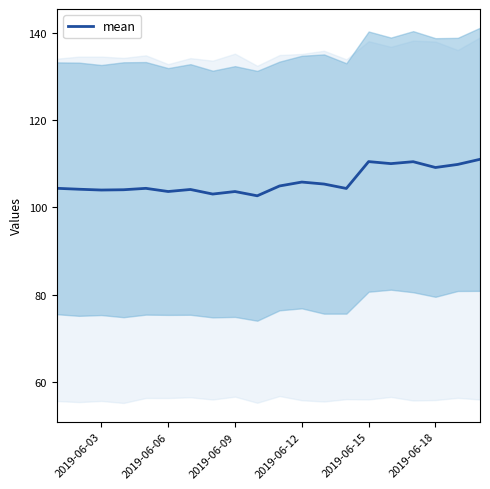

How many interior local valleys (lower than both neighbors) does the data have?

7